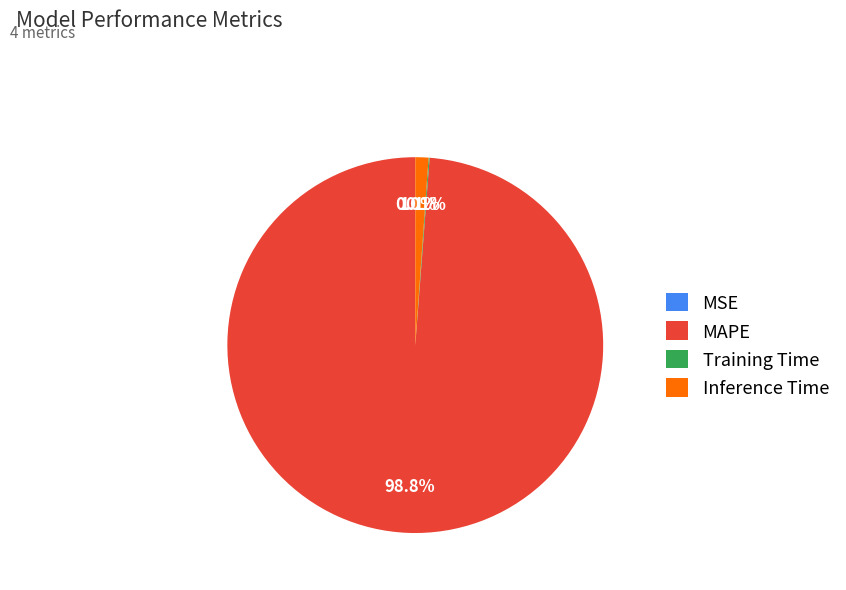

To the nearest percent, what is the difference between the largest and smallest slice percentages?

99%